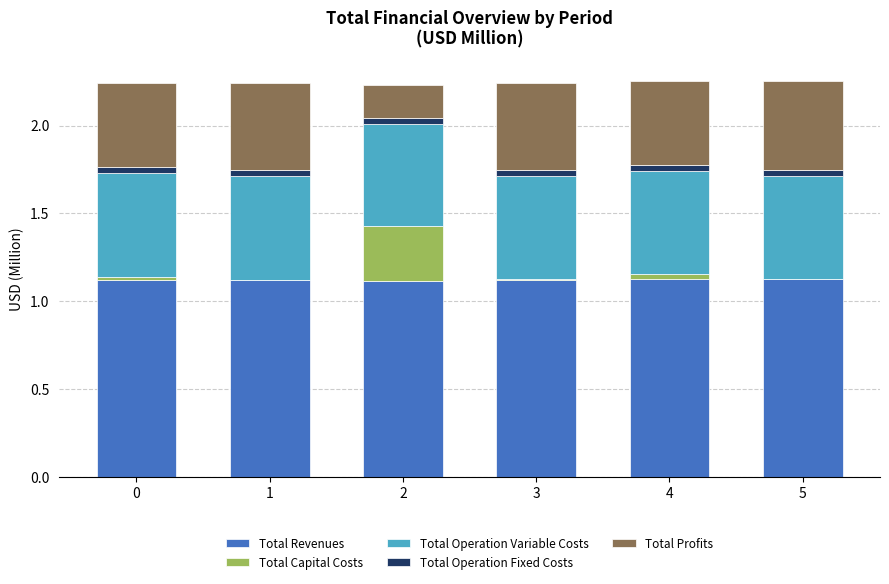

At which label is Total Capital Costs closest to 0?

1